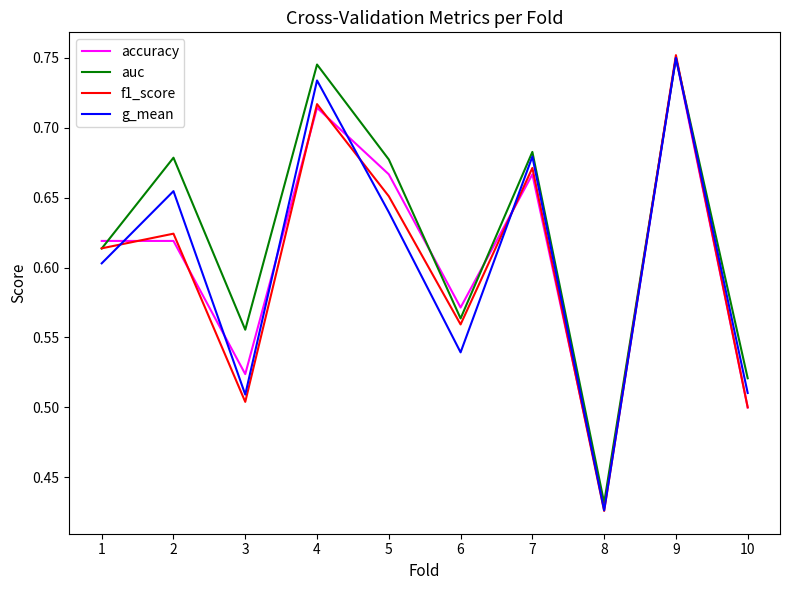

True or false: accuracy and g_mean cross at least once.

True